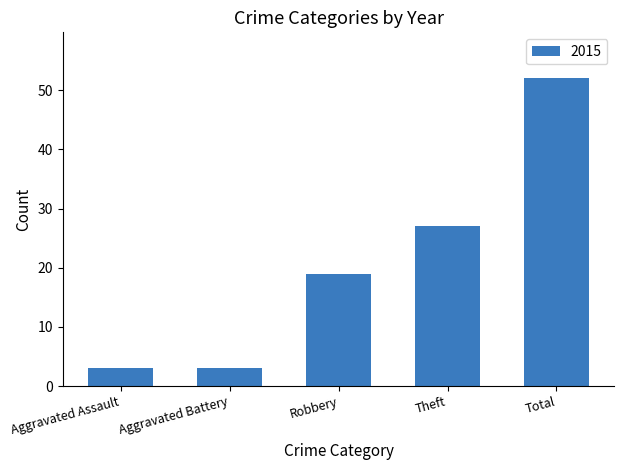

What value does the data have at Aggravated Battery?

3